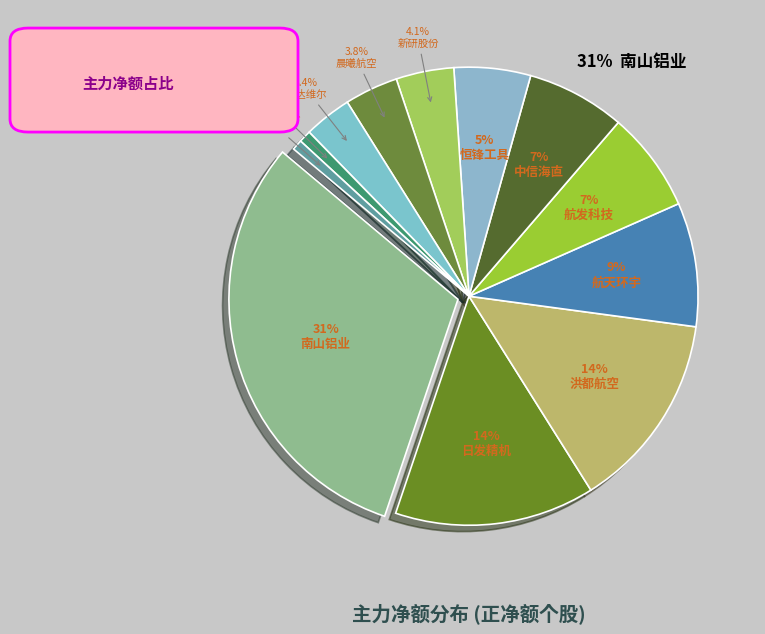

How many segments does this pie chart have?

12